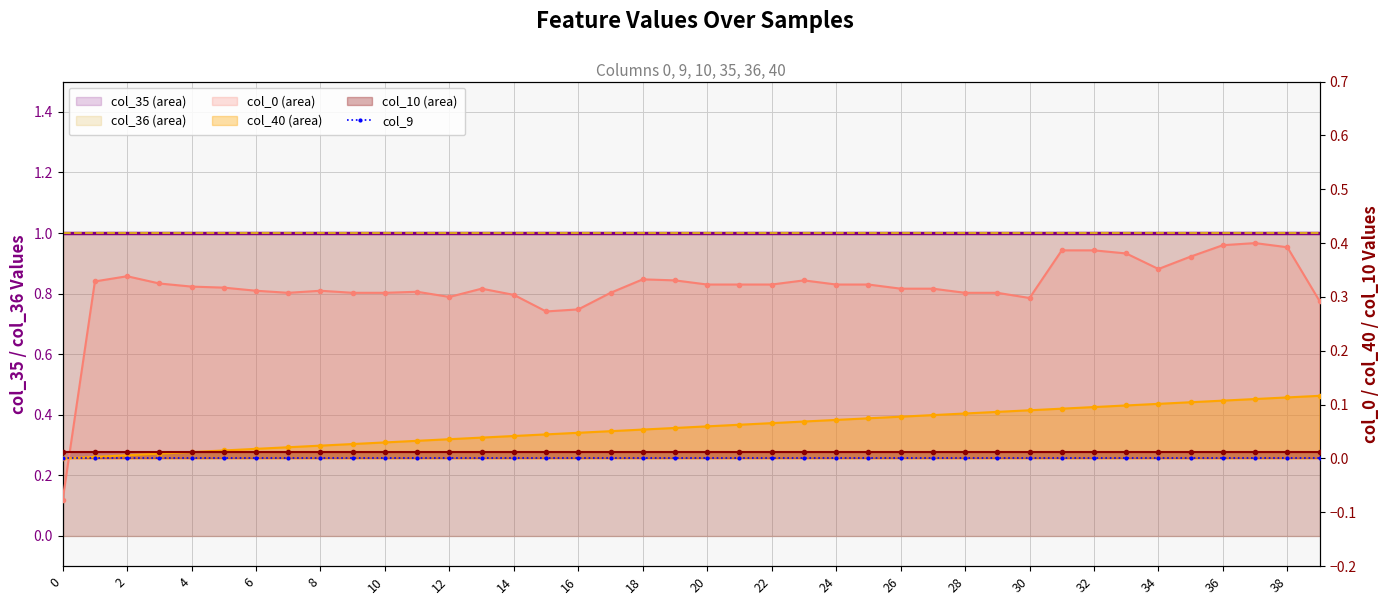

Read the col_40 line value at 24.

0.1